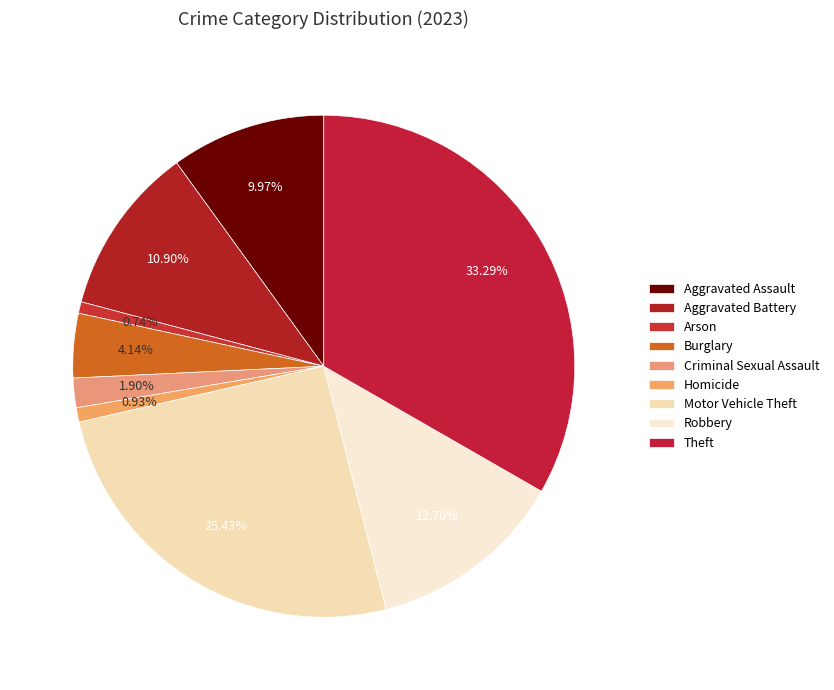

What is the total percentage of Burglary and Arson?

4.9%